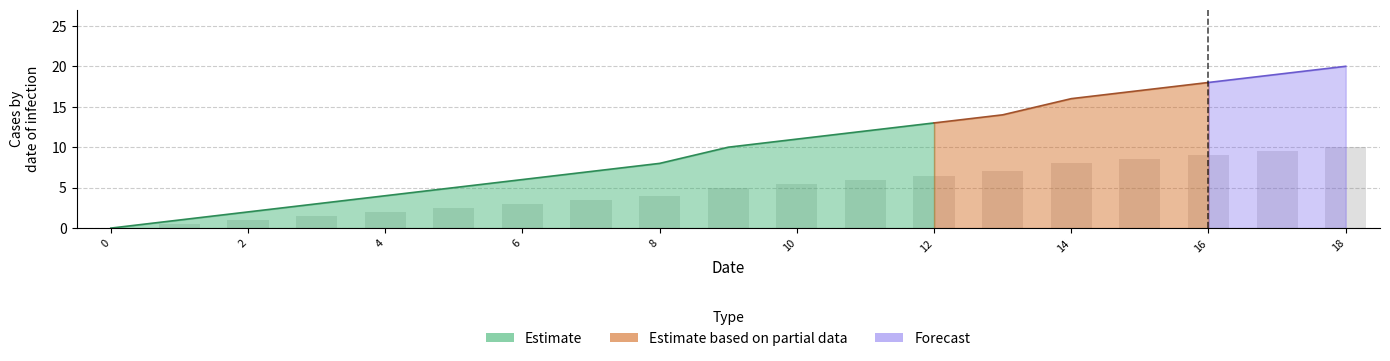

Is it true that the value at 11 is 6.0?

True